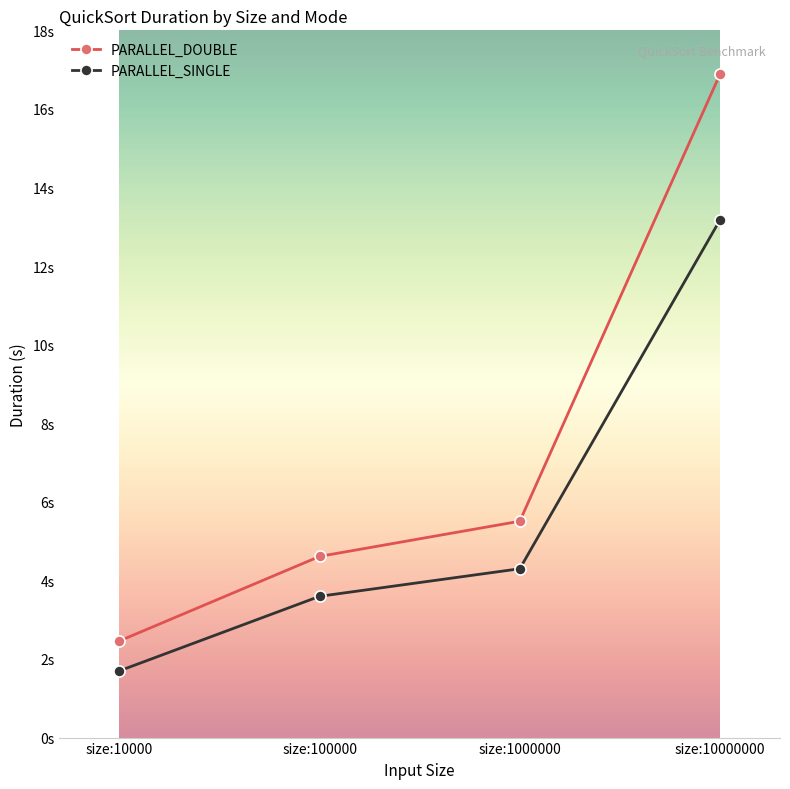

True or false: PARALLEL_SINGLE has a value of 3.6 at size:100000.

True